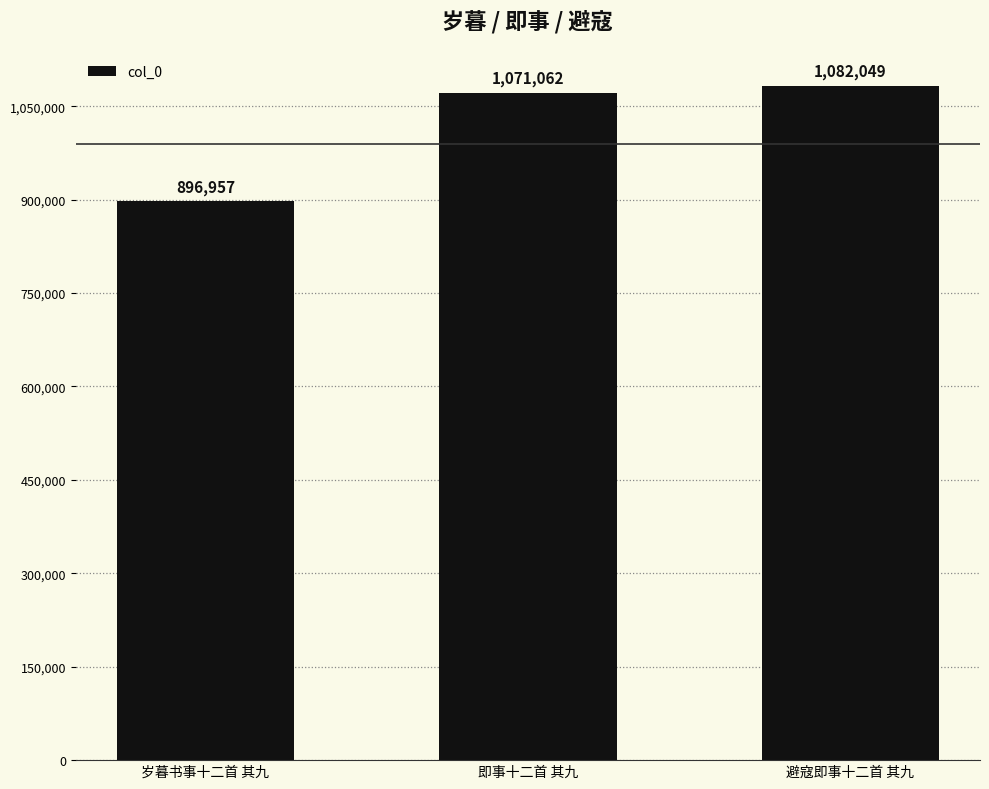

How many data points does each series have?

3